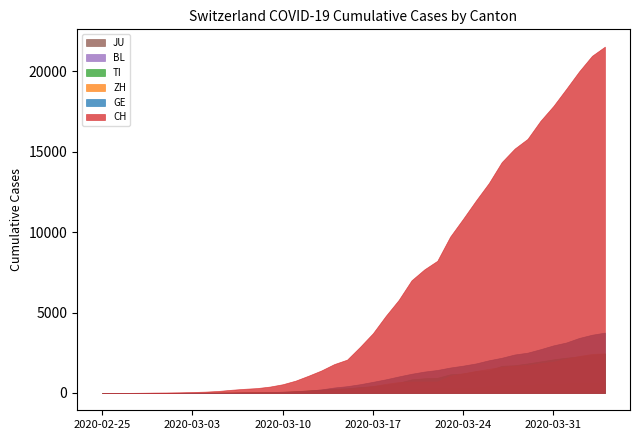

What is the difference between the maximum and second lowest values in the GE series?

3752